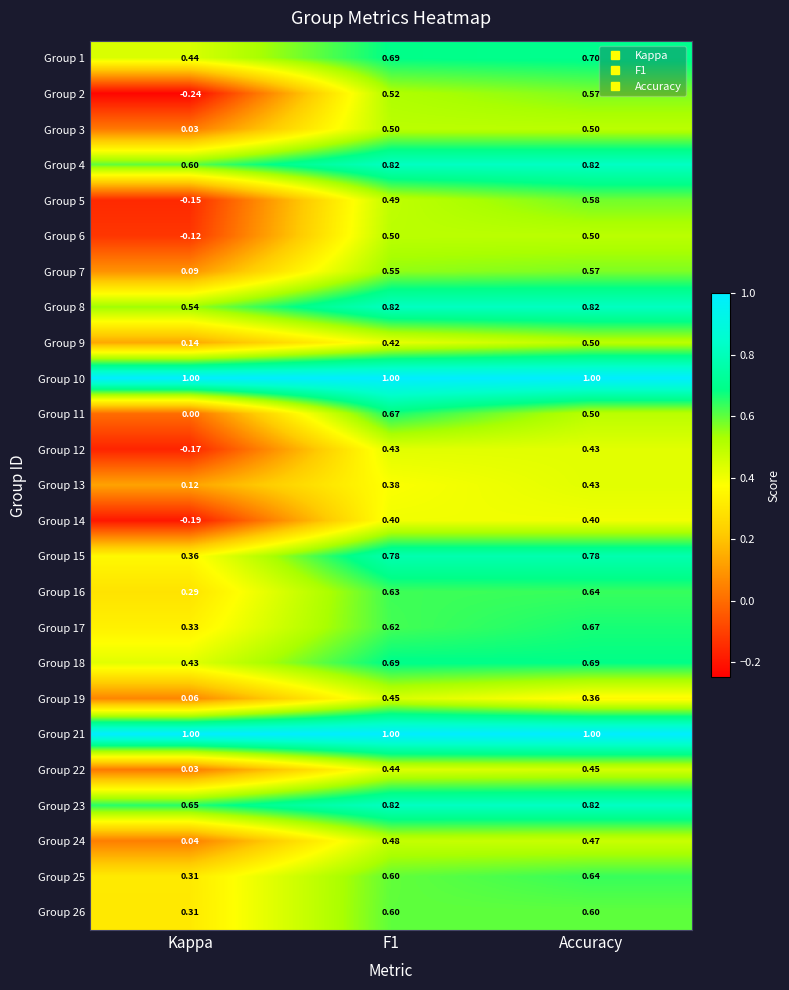

Which category has the lowest value in the Group 6 series?

Kappa